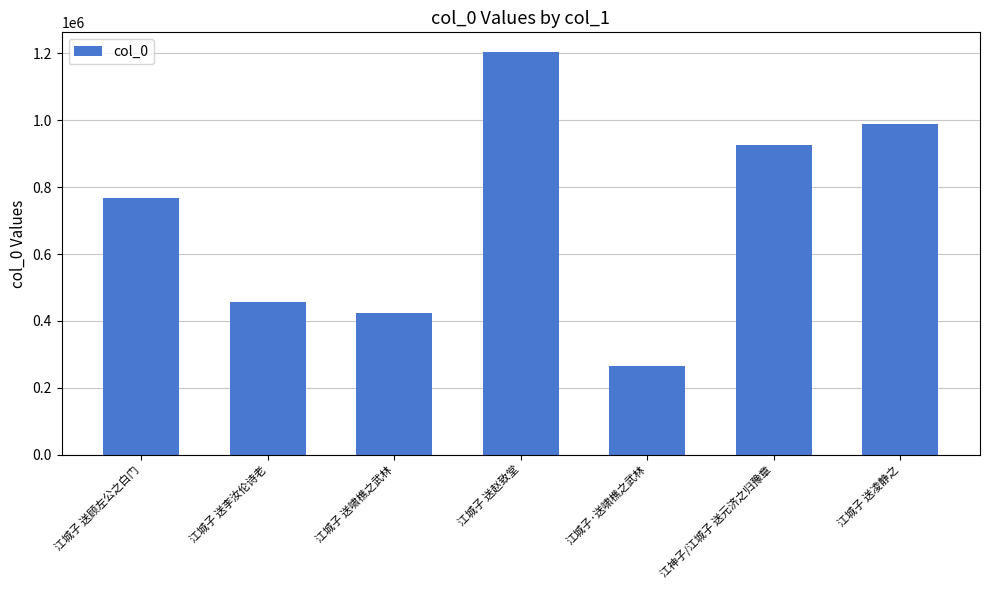

Count the number of categories in the chart.

7